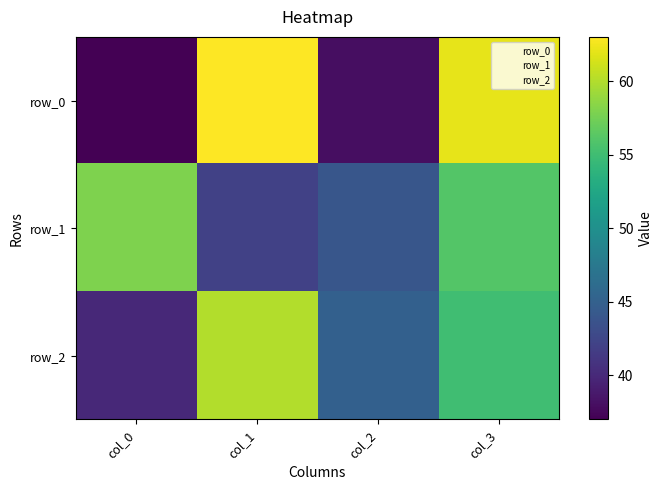

What is the difference between the highest and lowest values at col_2?

7